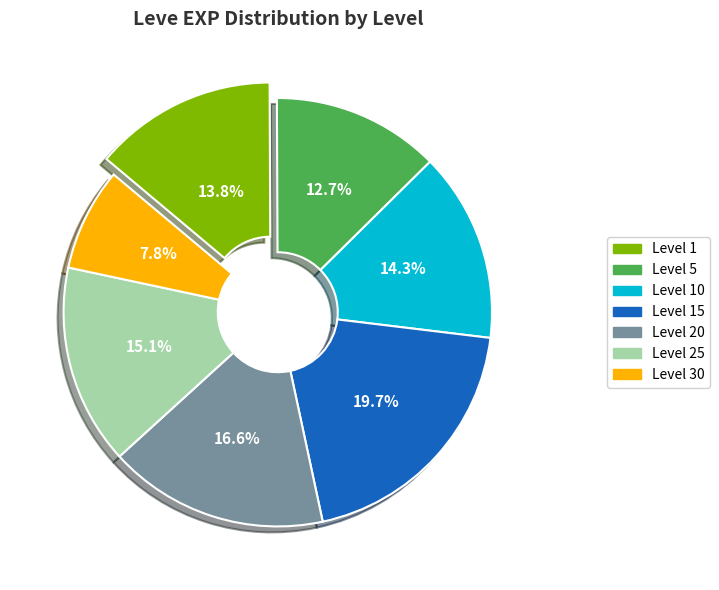

Is there a majority slice in this chart?

No